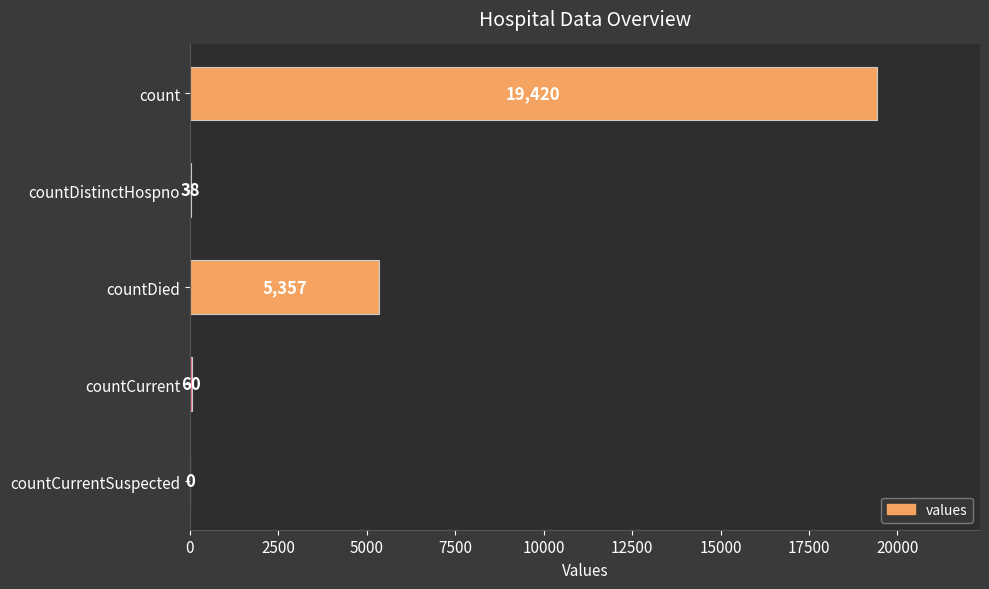

Reading top to bottom, extract all data points from this chart.

count=19420	countDistinctHospno=38	countDied=5357	countCurrent=60	countCurrentSuspected=0